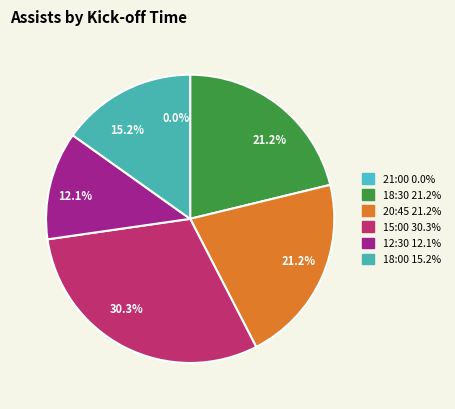

True or false: 32 accounts for 1% of the total.

False